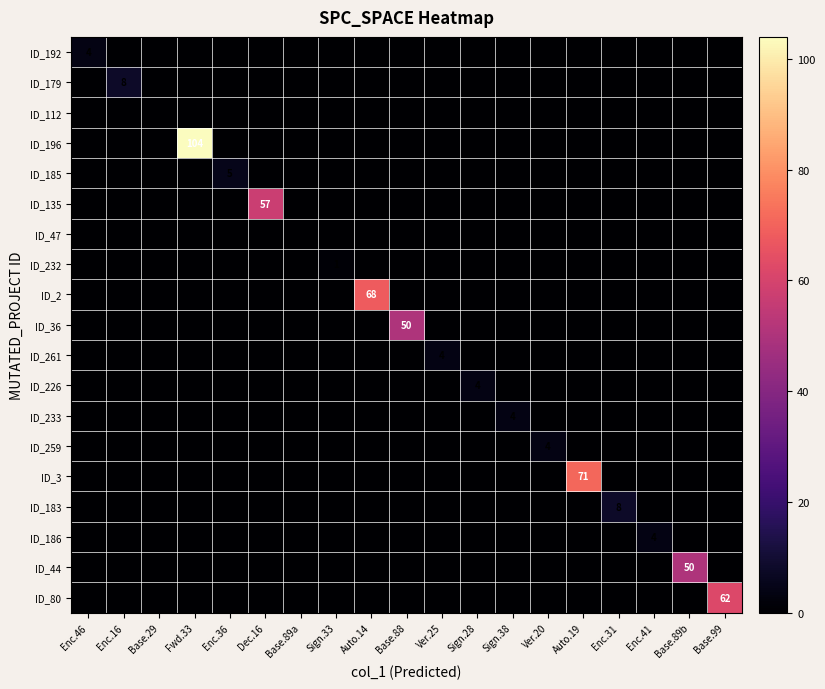

Count the number of categories in the chart.

19